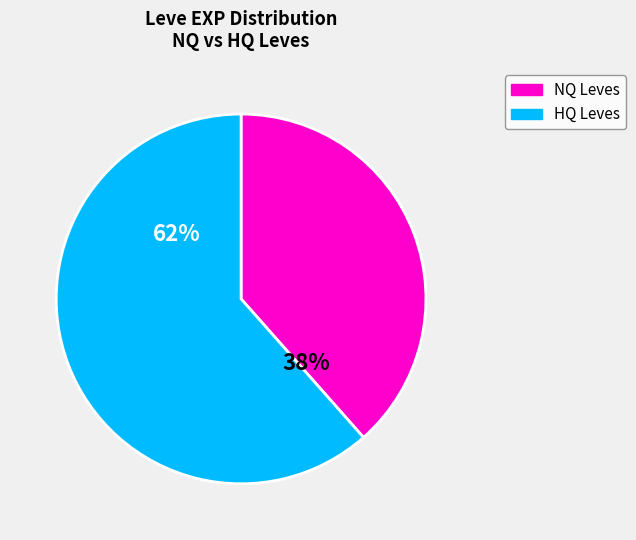

Does any single category account for the majority?

Yes